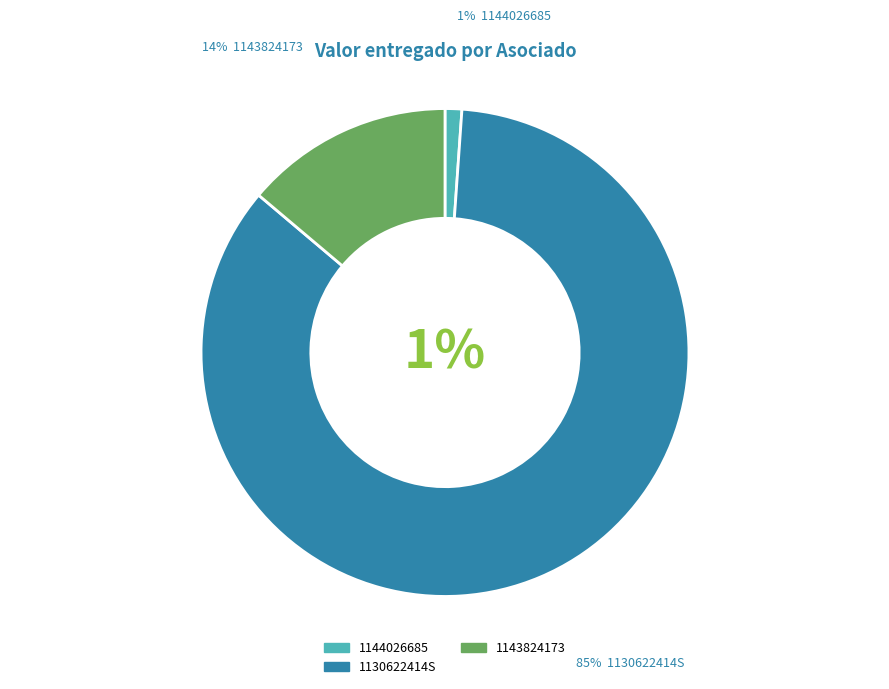

What percentage is the 1130622414S slice, to the nearest percent?

85%